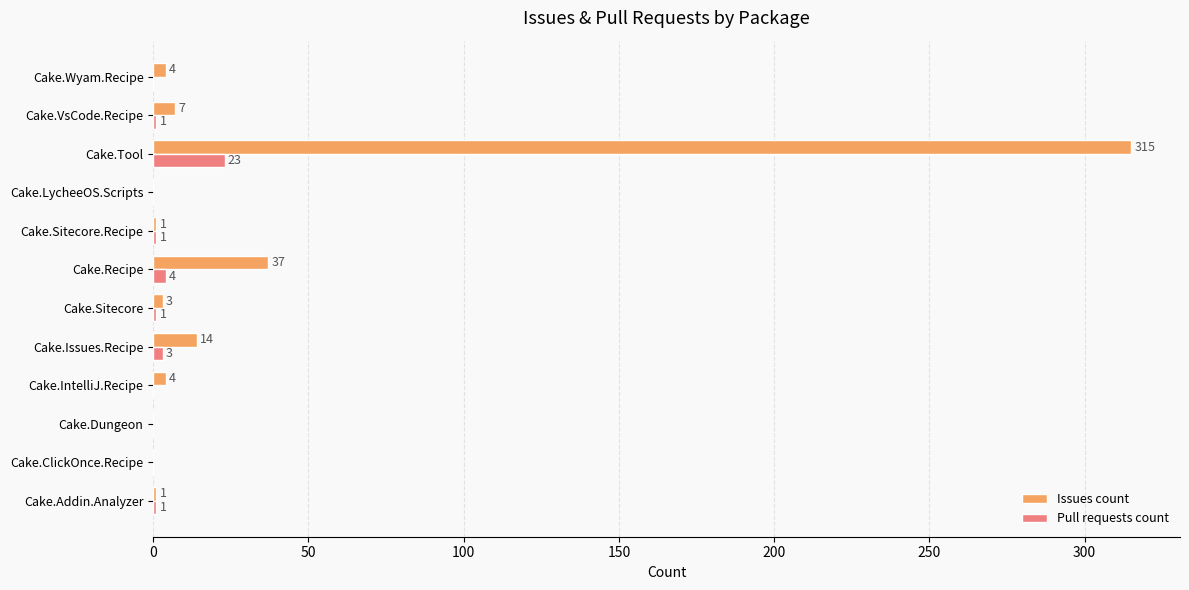

At which label is Issues count closest to 157?

Cake.Recipe